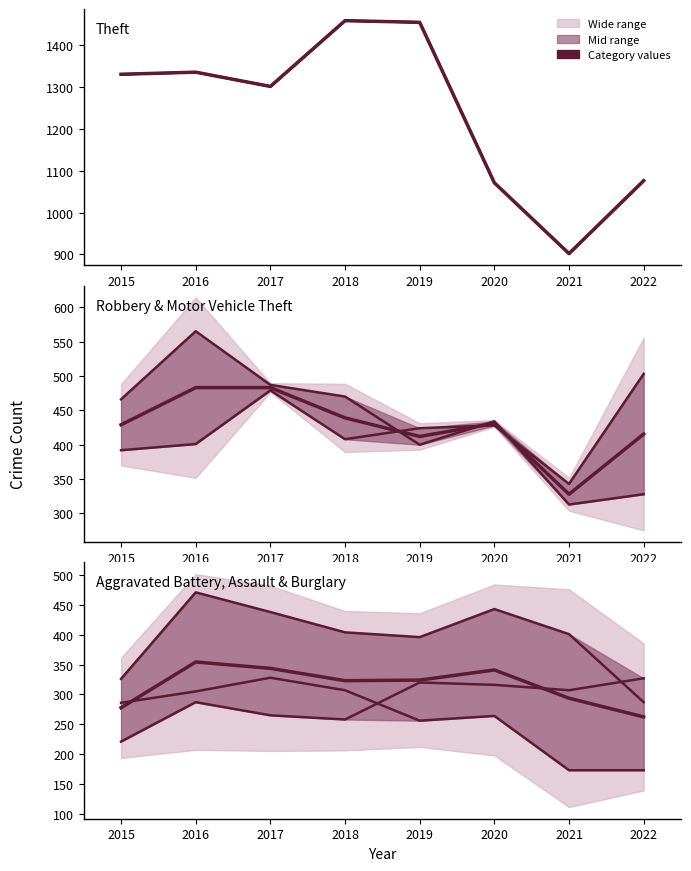

What is the sum of the Robbery values at 2020 and 2022?

762